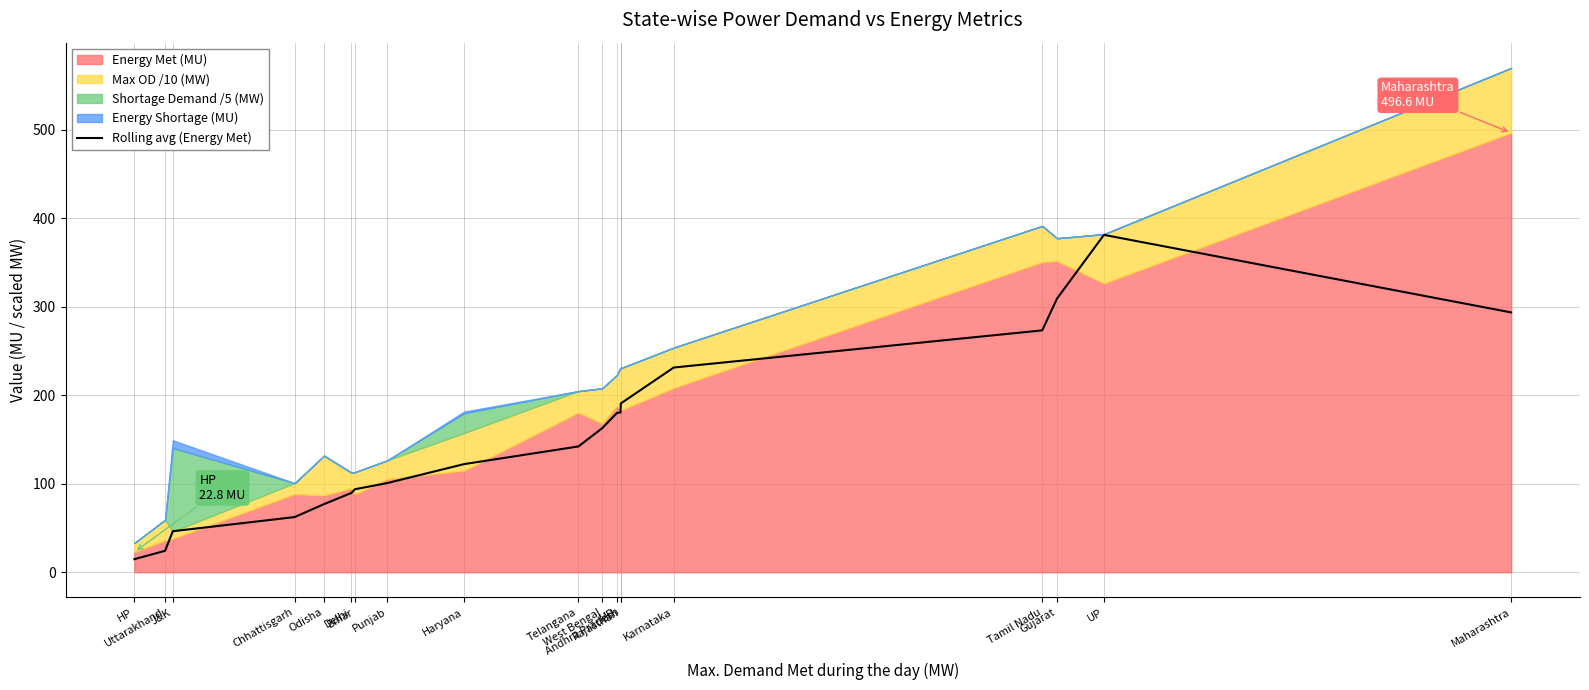

How many data points does each series have?

19